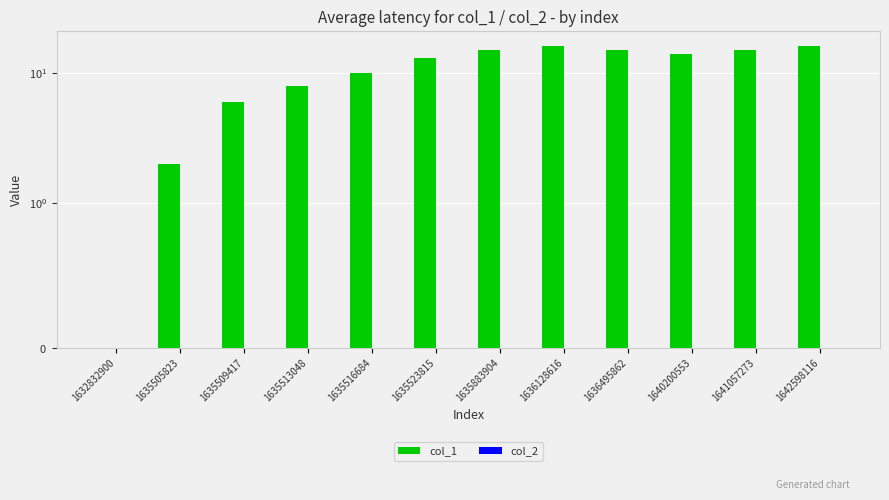

Count the number of categories in the chart.

12